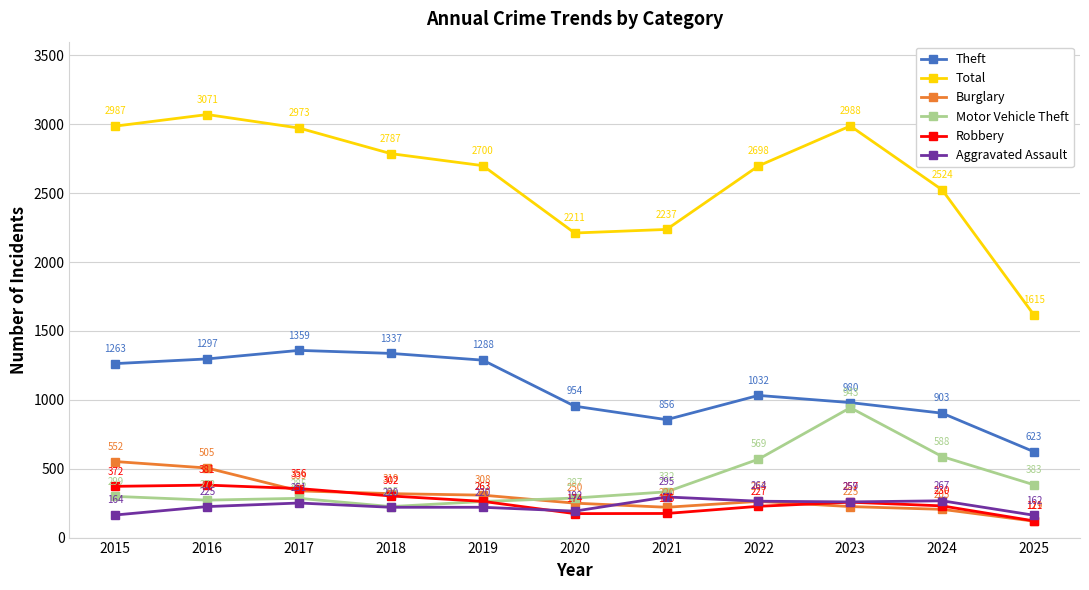

At which category does the chart reach its minimum across all series?

2025